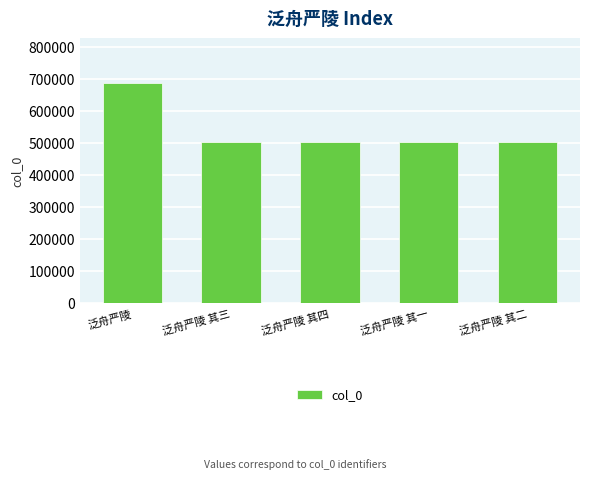

What is the value of the 4th bar from the left?

502289